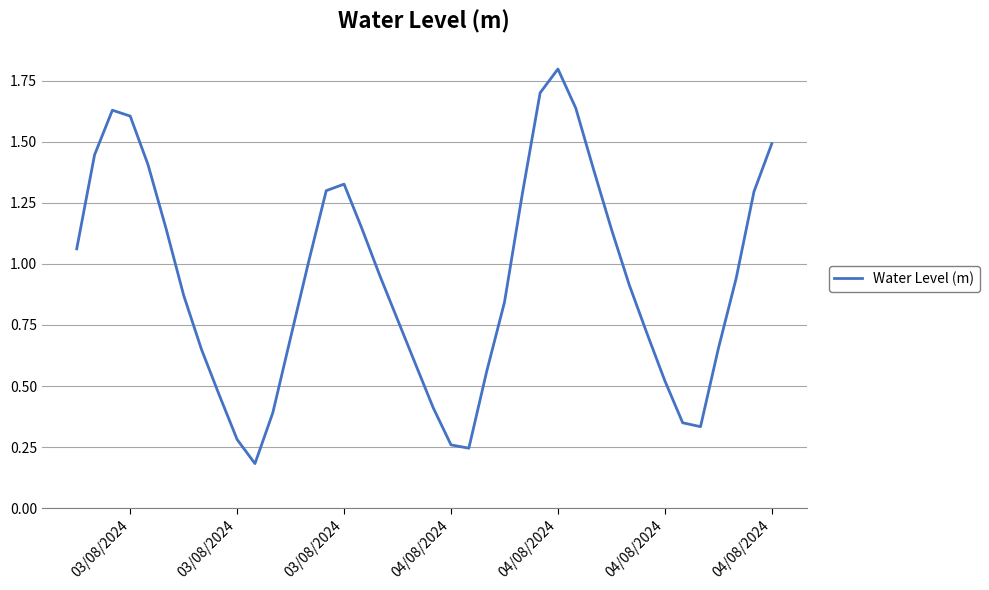

What is the maximum value shown in the chart?

1.8